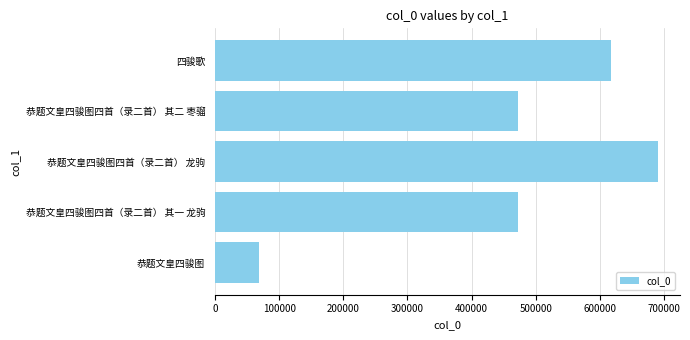

What value does the data have at 恭题文皇四骏图四首（录二首） 龙驹, to the nearest 50?

690250